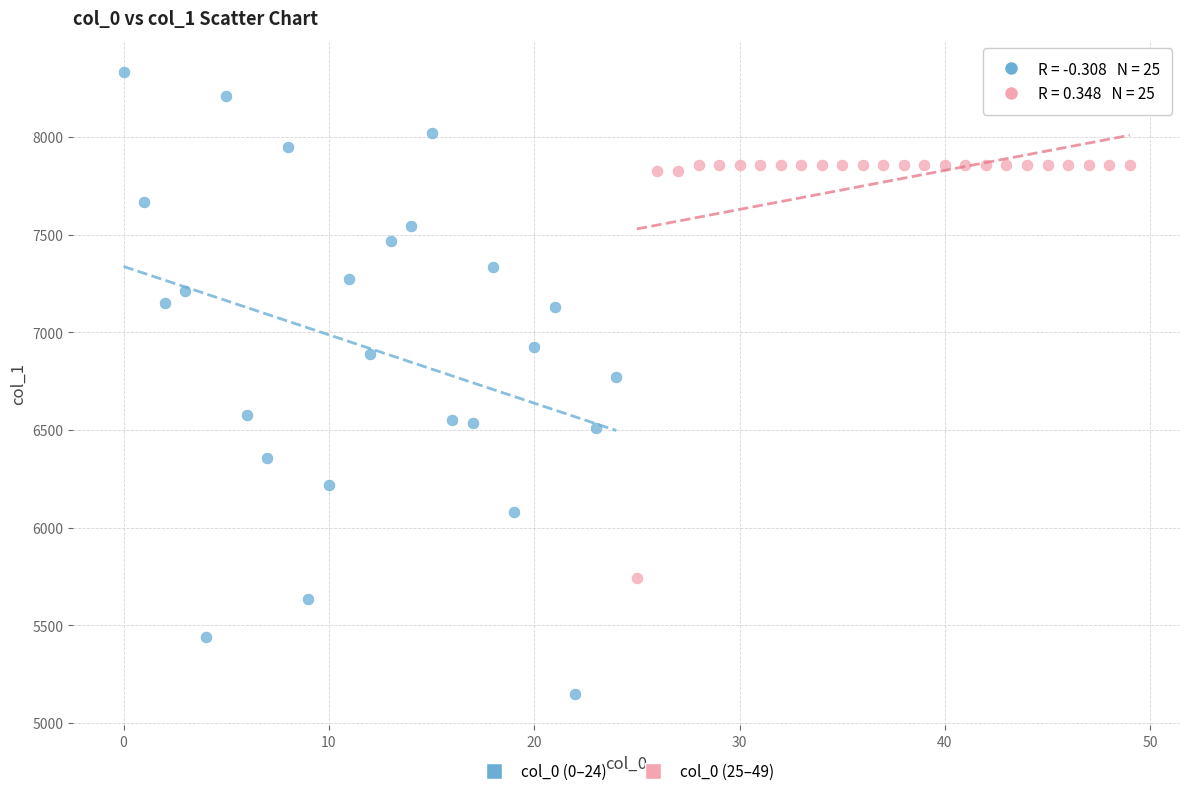

Which series has the largest Y range (max minus min)?

col_0 (0–24)